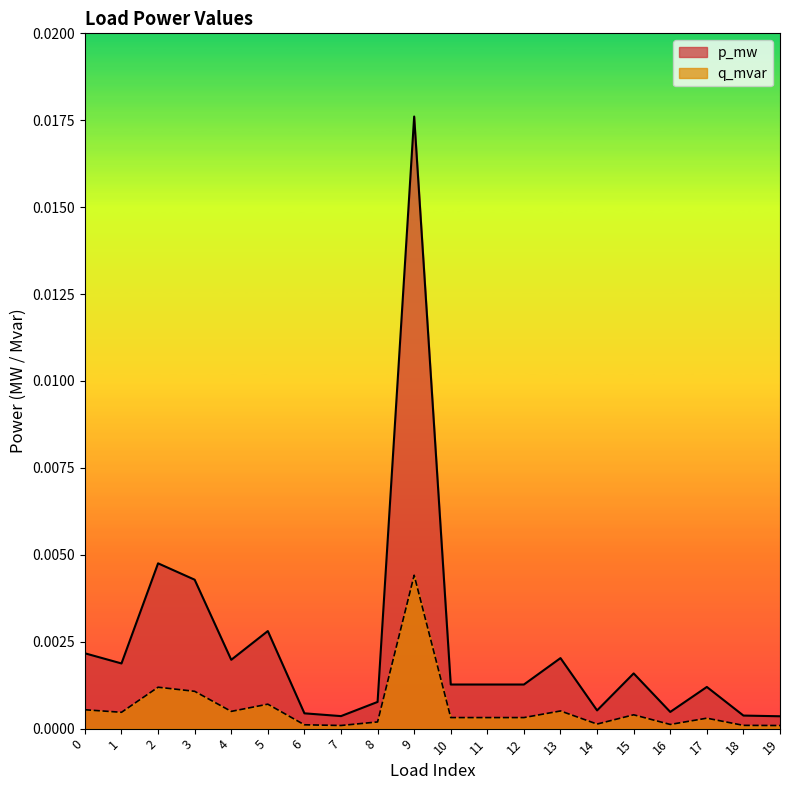

Where is the first local maximum for p_mw?

2